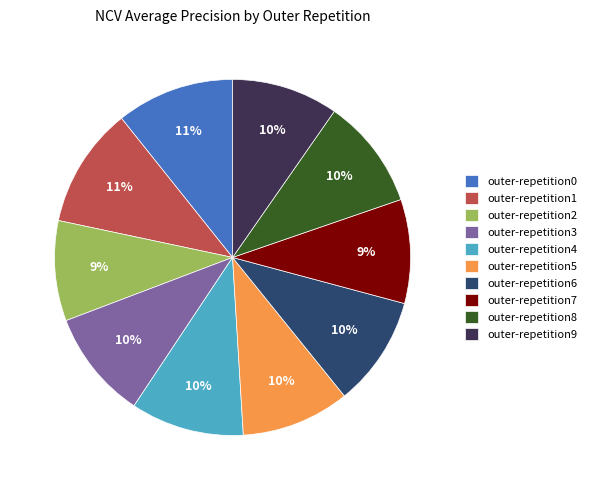

Is there any slice that represents more than half of the pie?

No